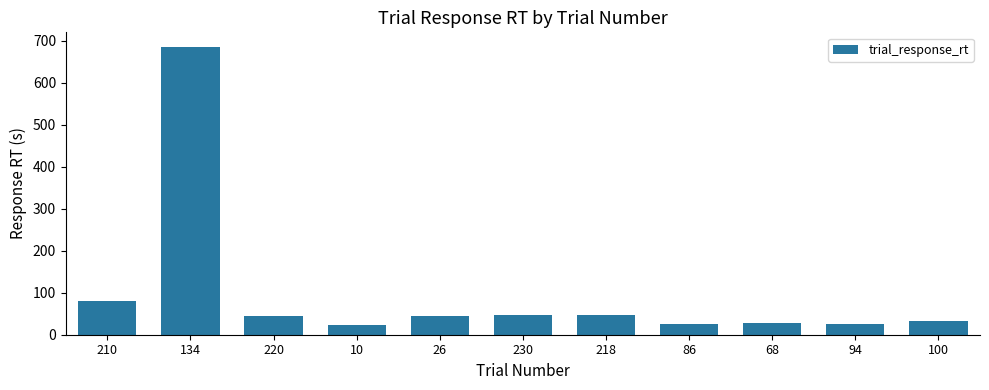

What is the sum of all values?

1083.1